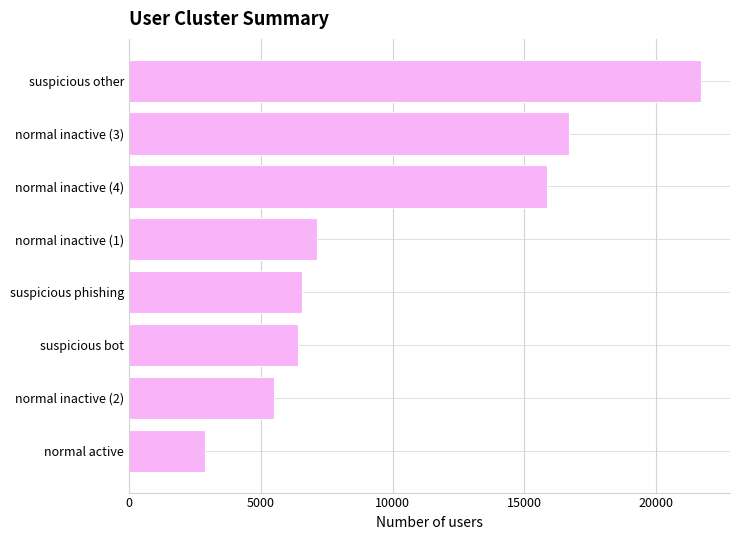

Count the number of categories in the chart.

8